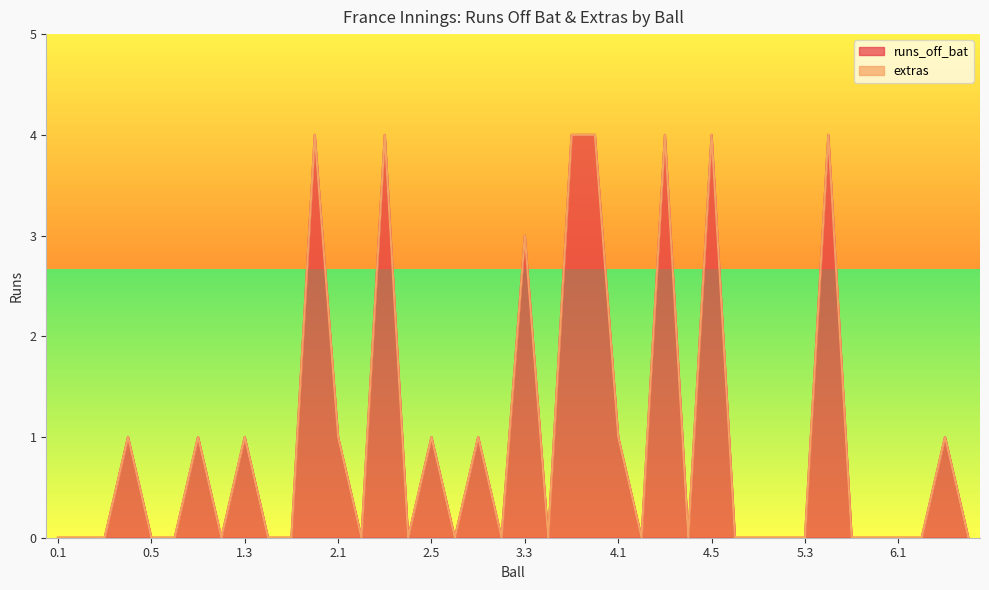

True or false: the data has more than 0 interior local peaks.

True